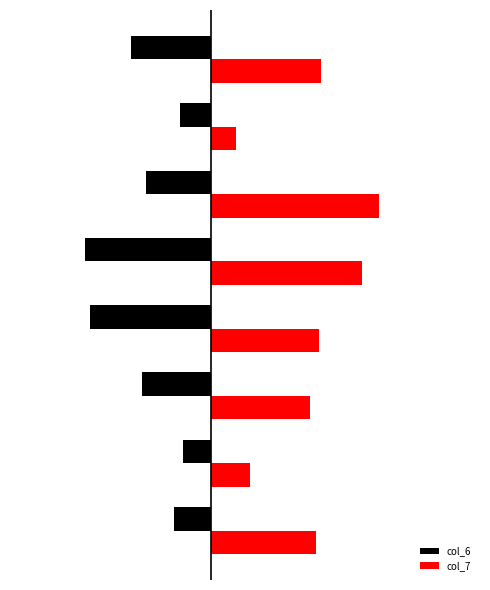

What is the value of the col_7 bar at the 6th from the left?

26.9